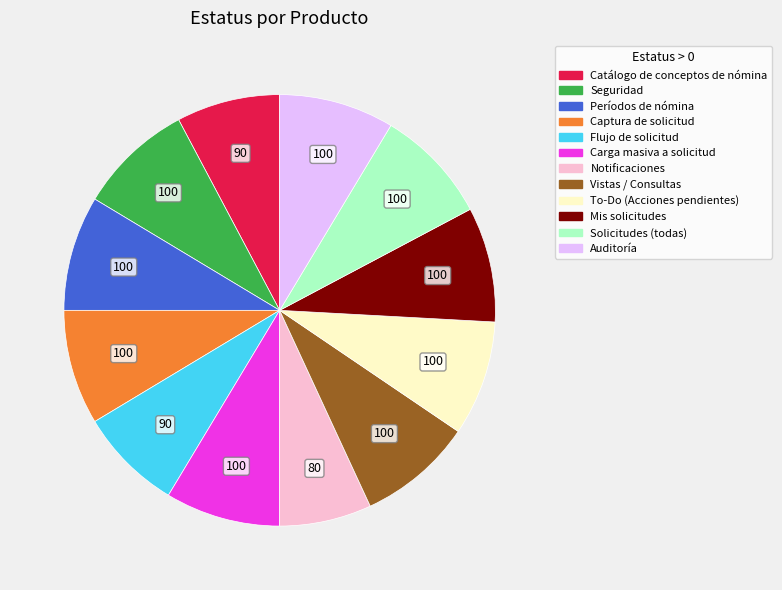

The Auditoría slice represents 9% of the pie. True or false?

True